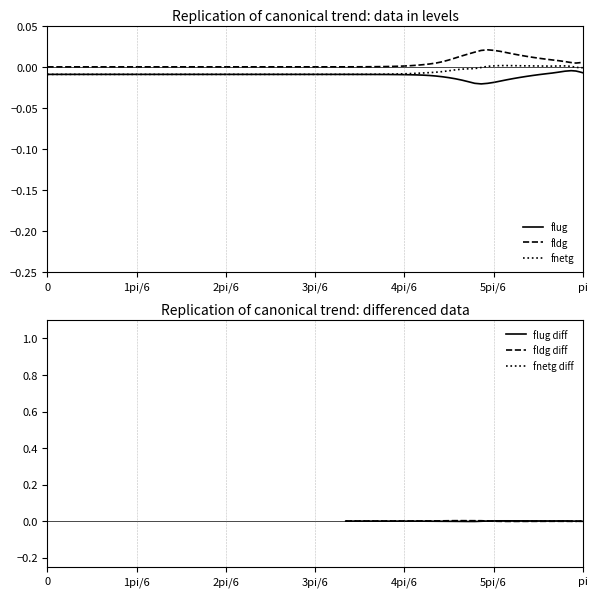

True or false: flug and fldg intersect in this chart.

False